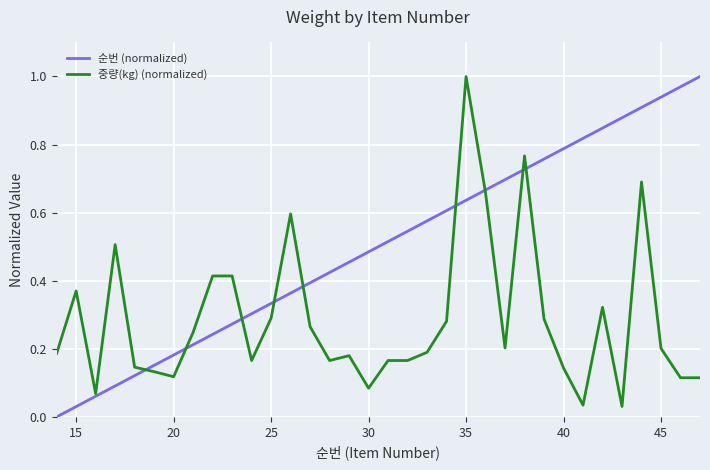

What are all the series names shown in the legend?

순번 (normalized), 중량(kg) (normalized)